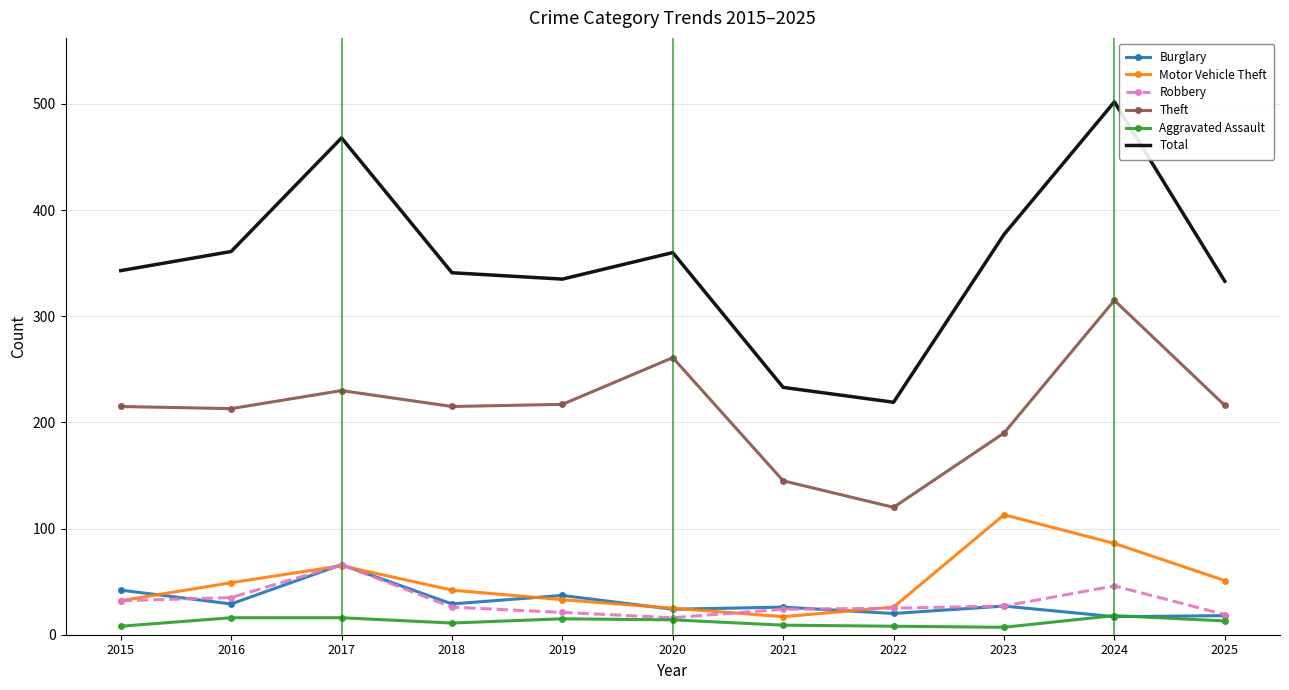

Read the Aggravated Assault value at 2017.

16